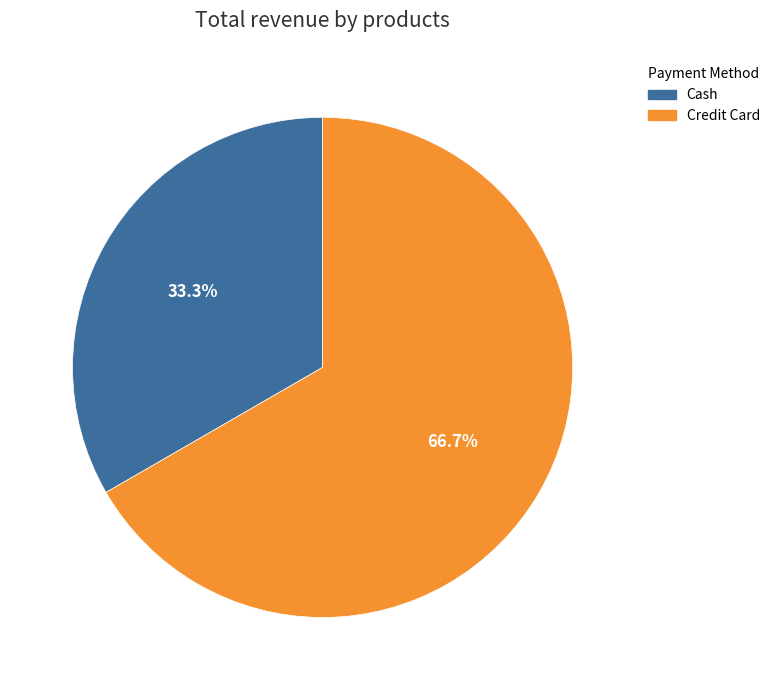

To the nearest percent, what portion does Credit Card represent?

67%